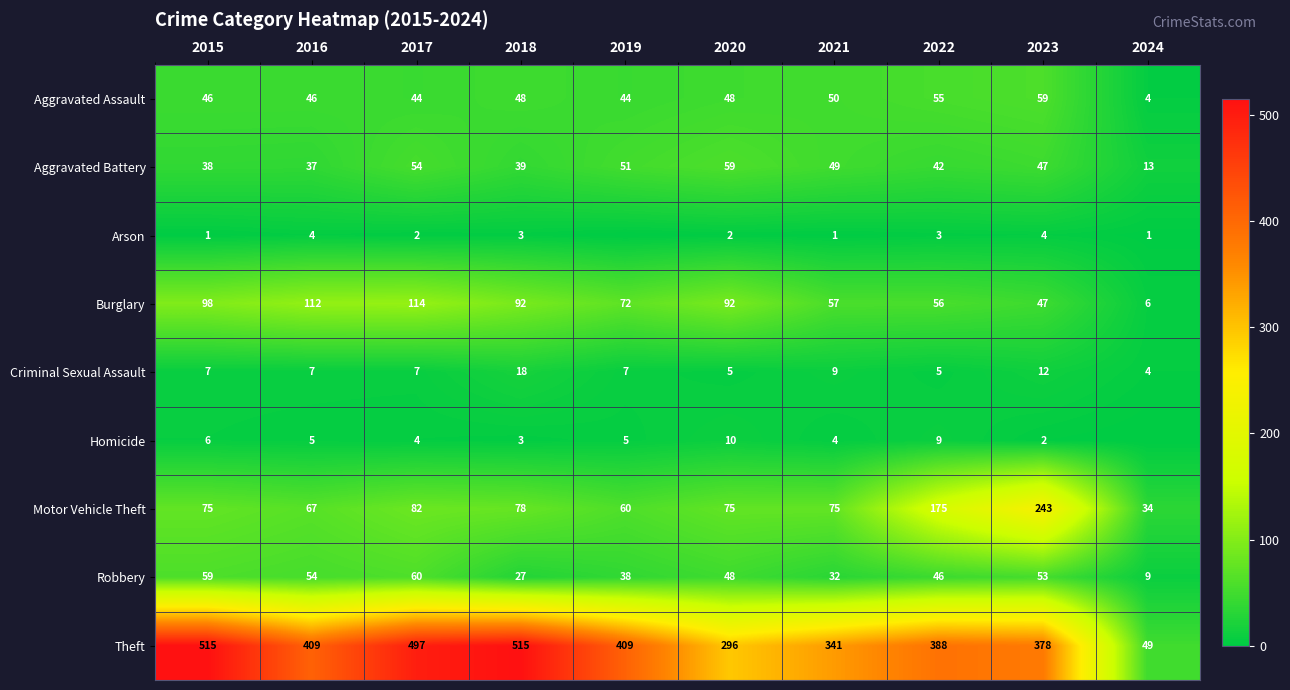

The Homicide series shows 6 at 2015. True or false?

True